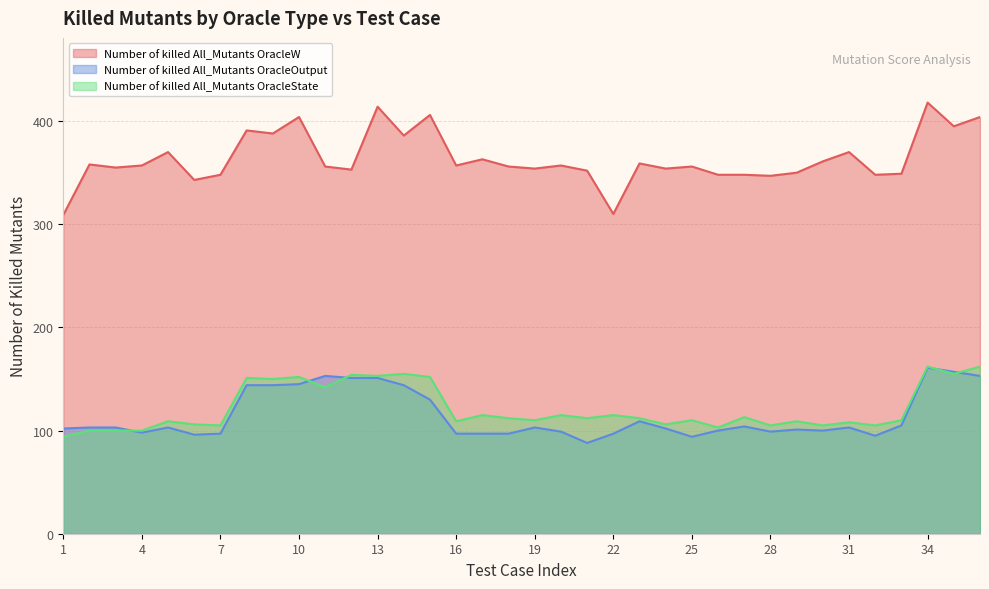

The Number of killed All_Mutants OracleW series shows 347 at 28. True or false?

True